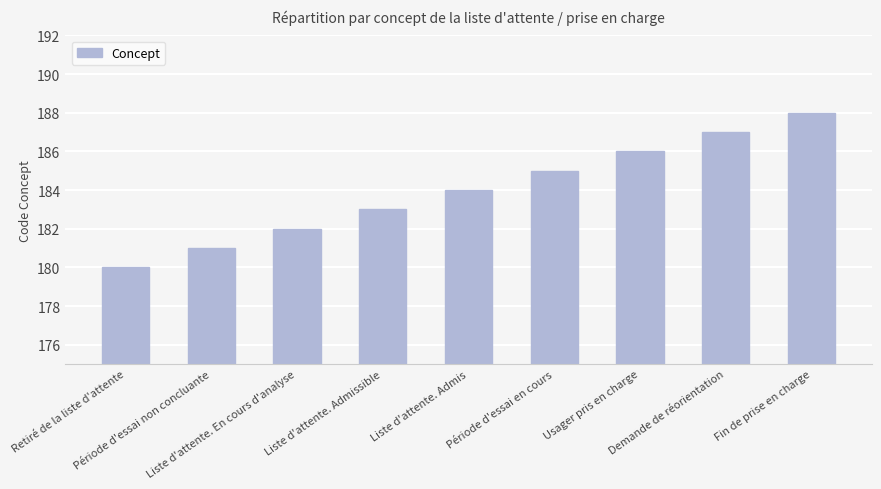

The value at Période d'essai en cours is 185. True or false?

True